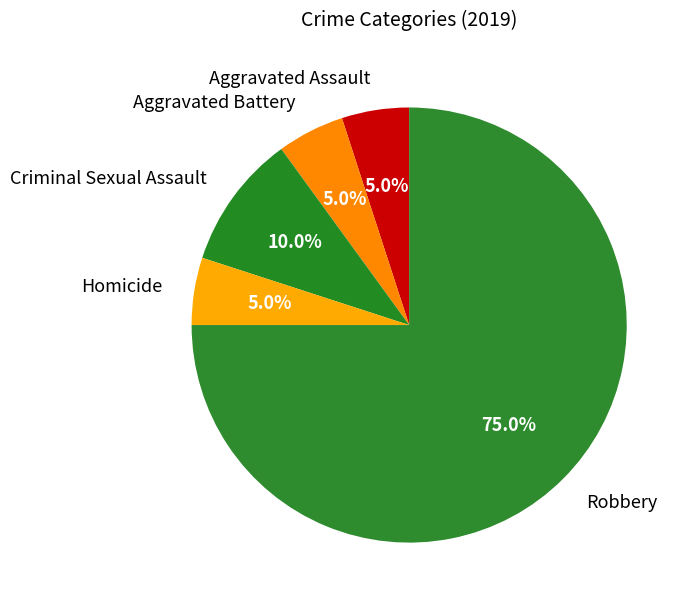

What percentage is the Robbery slice, to the nearest percent?

75%